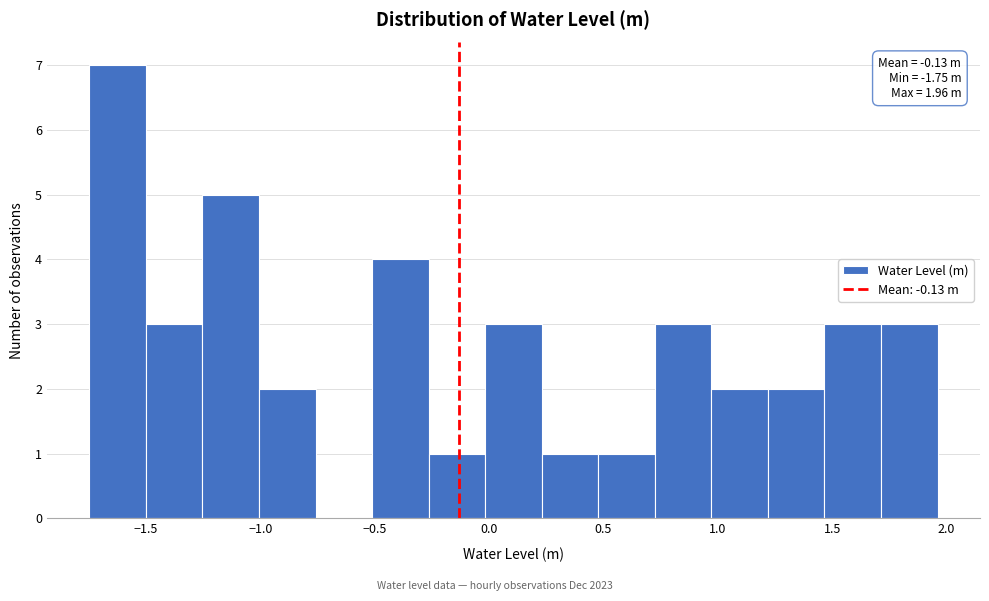

Which range on the x-axis has the tallest bar?

-1.75 to -1.50